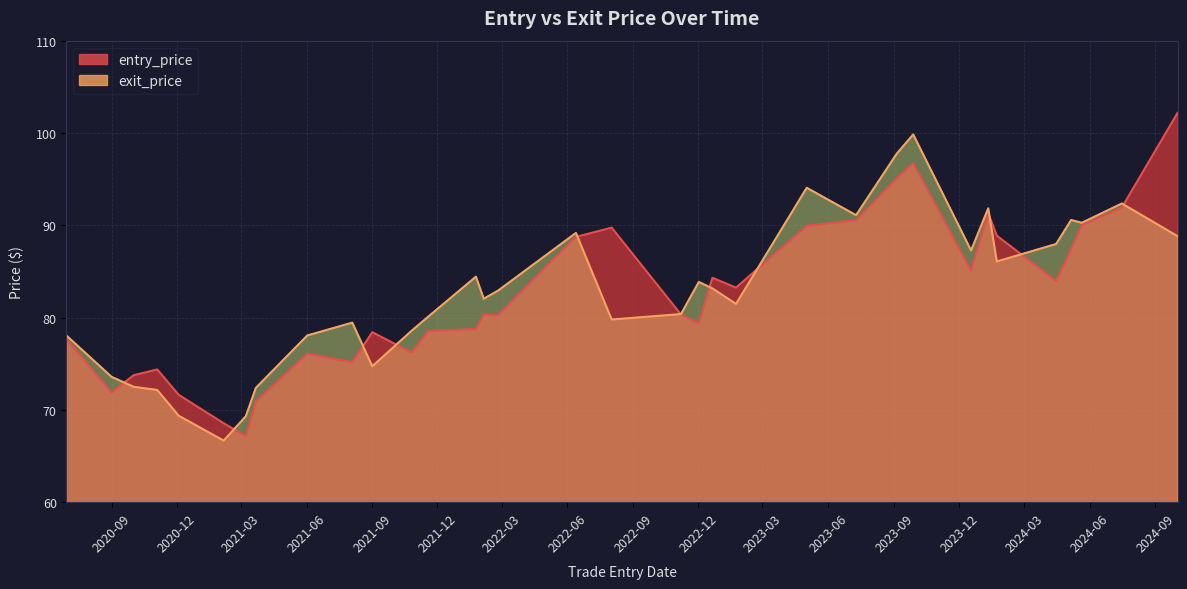

How many intersections are there between exit_price and entry_price?

11